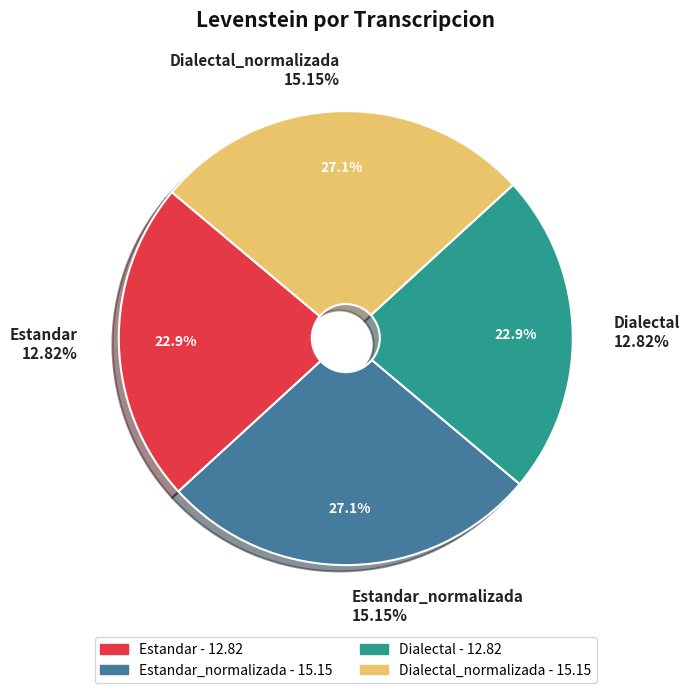

What is the change in value from Estandar_normalizada to Dialectal?

-2.3